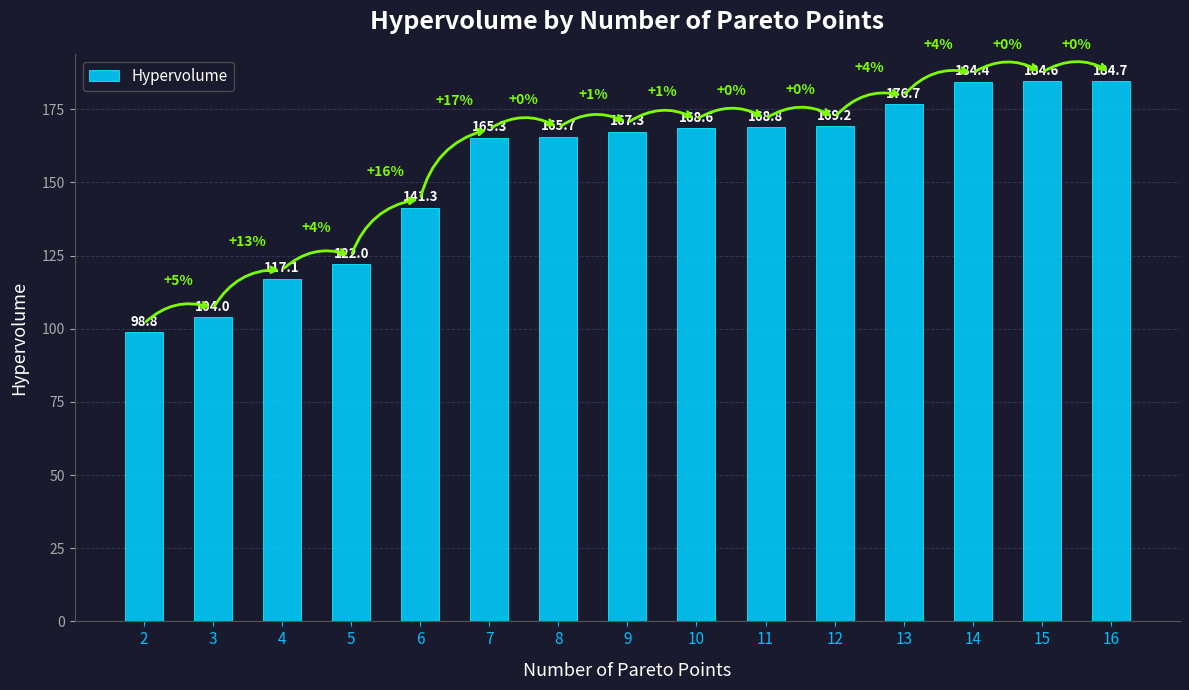

What is the value of the 13th bar from the left?

184.4